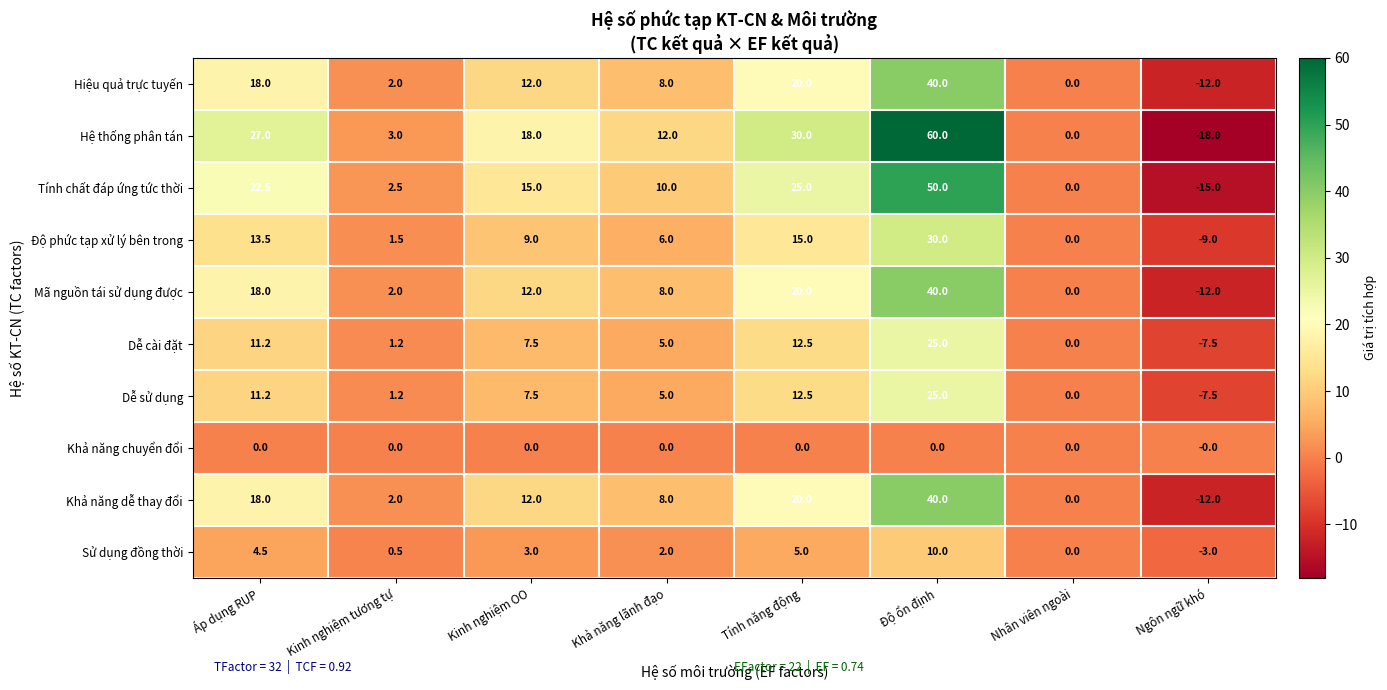

Which series has the largest range (max minus min)?

Hệ thống phân tán